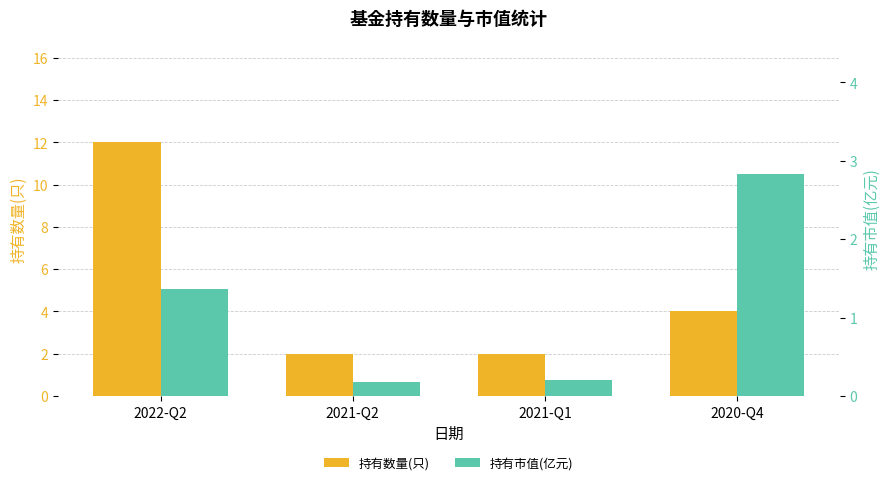

True or false: 持有数量(只) has a value of 3.1 at 2021-Q2.

False